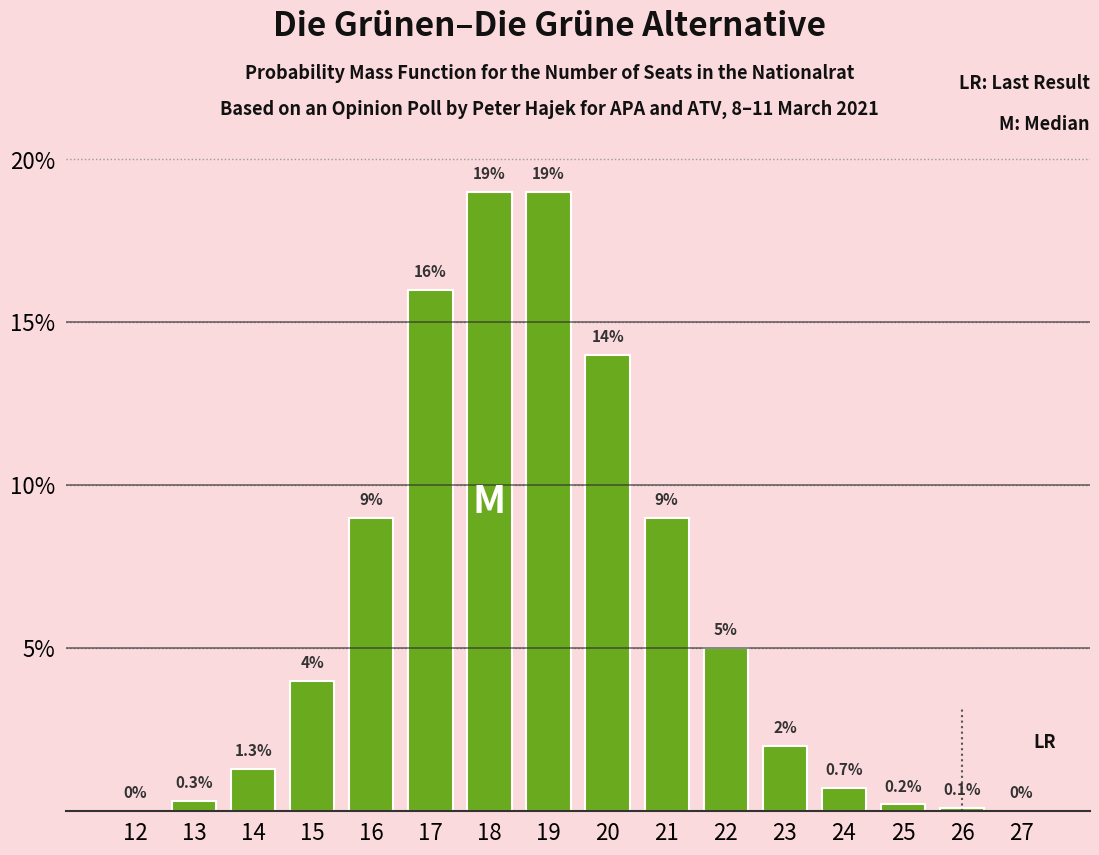

What is the maximum value shown in the chart?

19.0